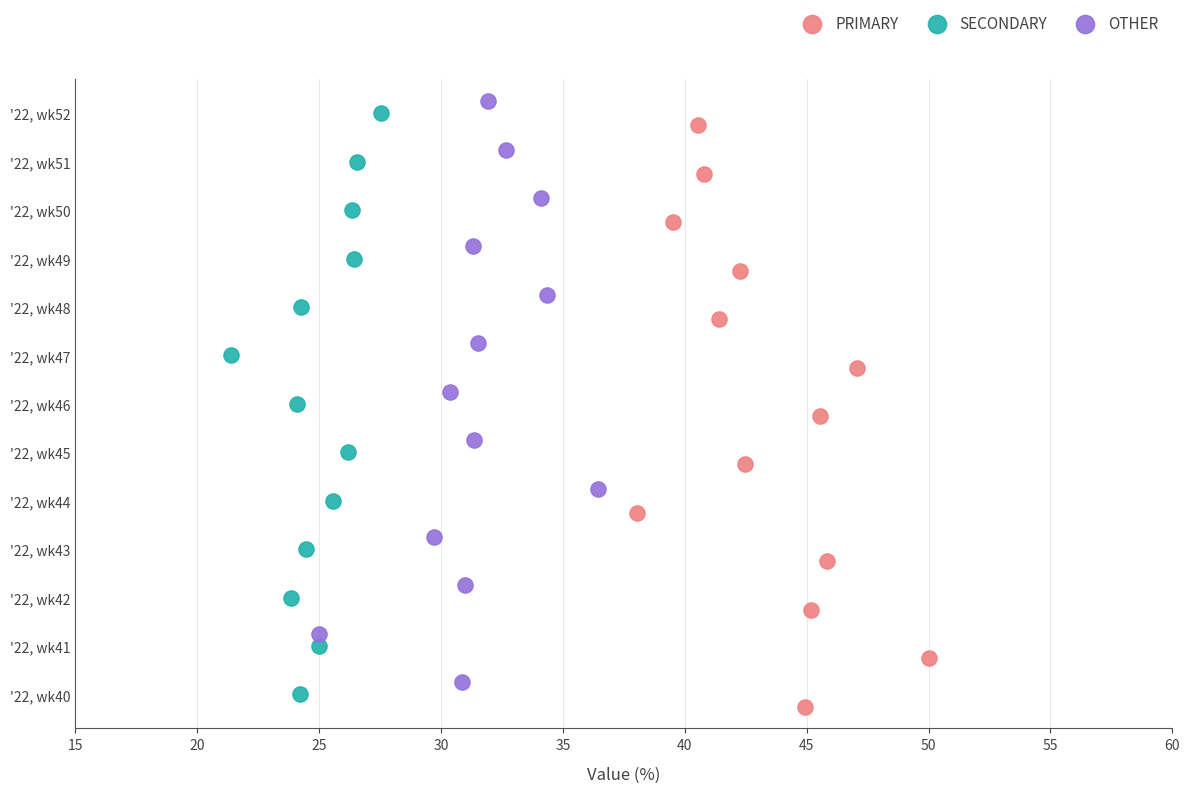

What are all the series names shown in the legend?

PRIMARY, SECONDARY, OTHER